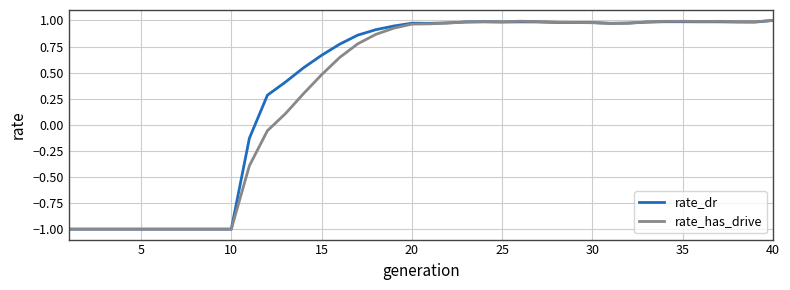

What is the lowest value of the rate_has_drive series?

-1.0